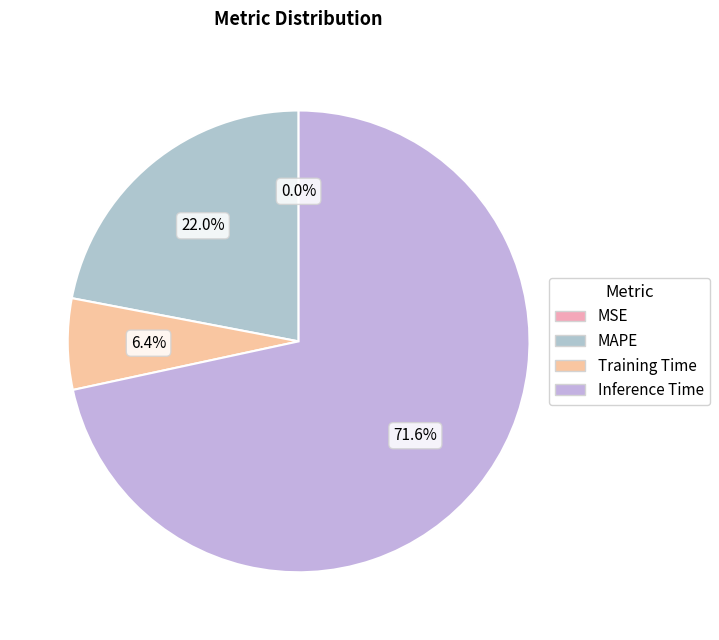

Which has a higher value, MSE or Inference Time?

Inference Time